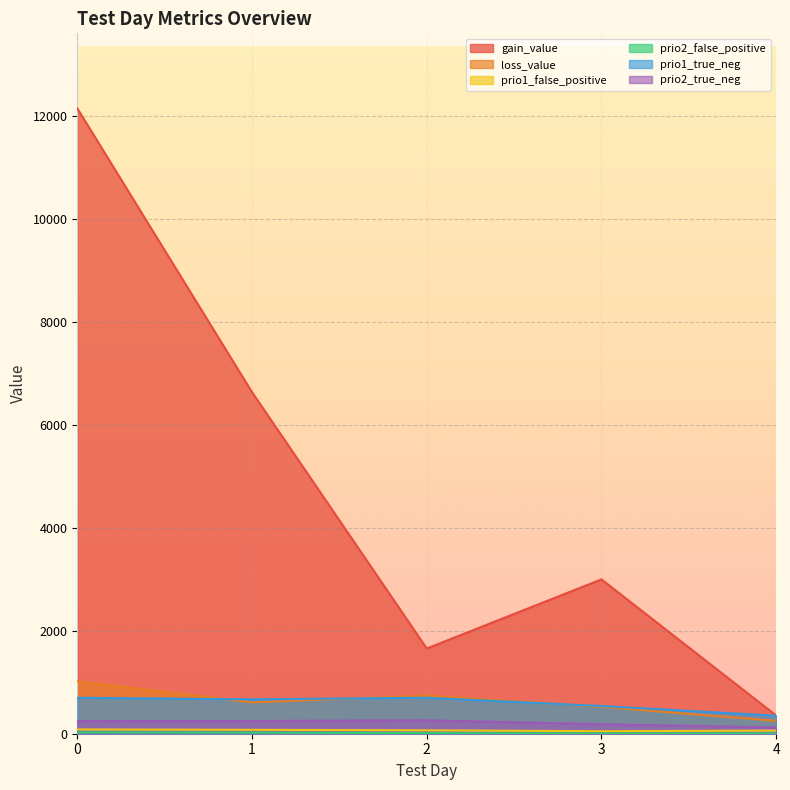

What is the minimum value for prio1_true_neg?

350.0